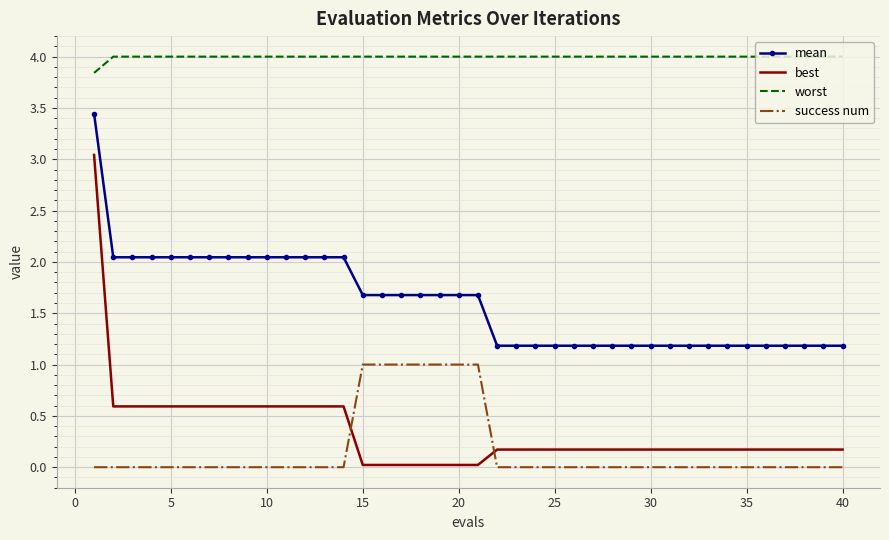

Which series has the largest total across all categories?

worst